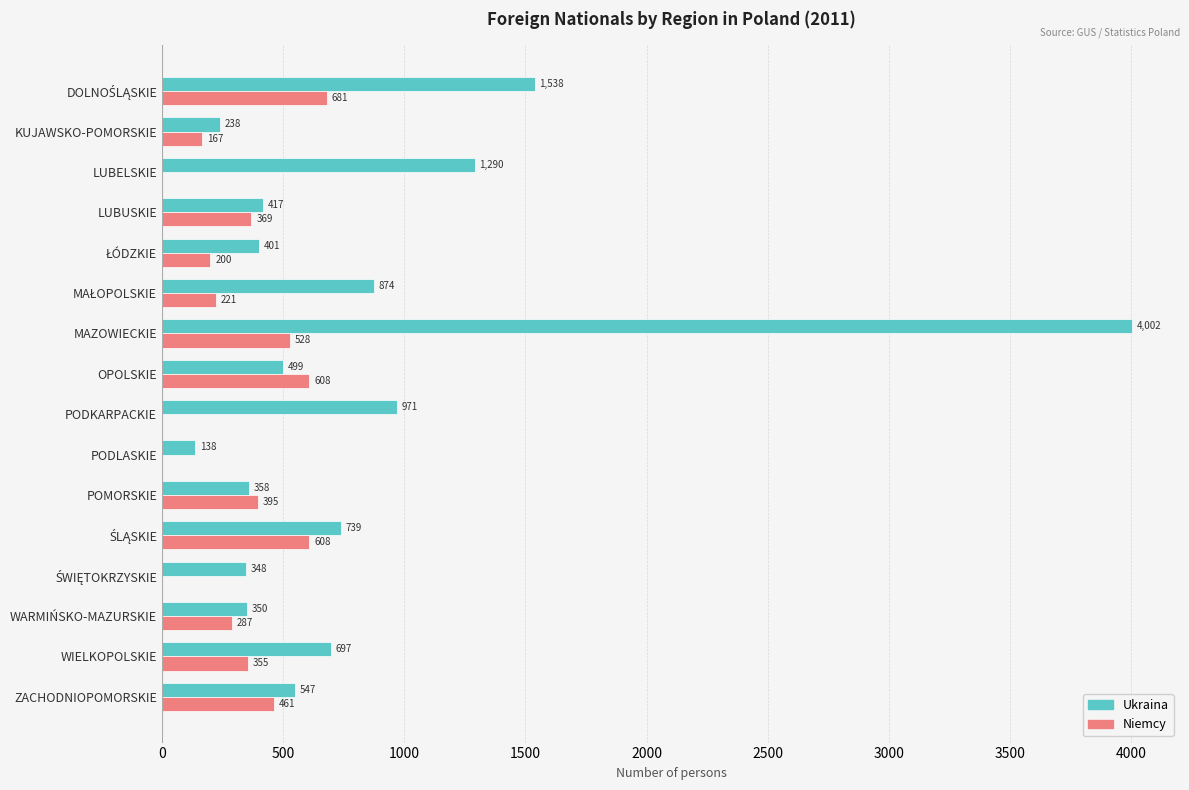

Which series has the largest total across all categories?

Ukraina